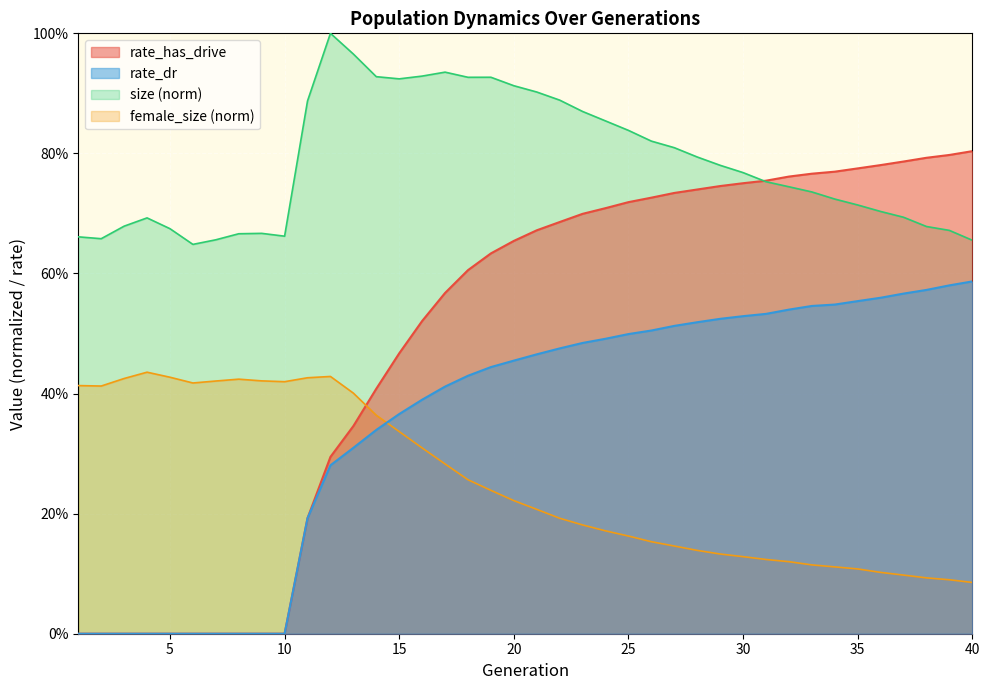

How many values in rate_has_drive are above zero?

30